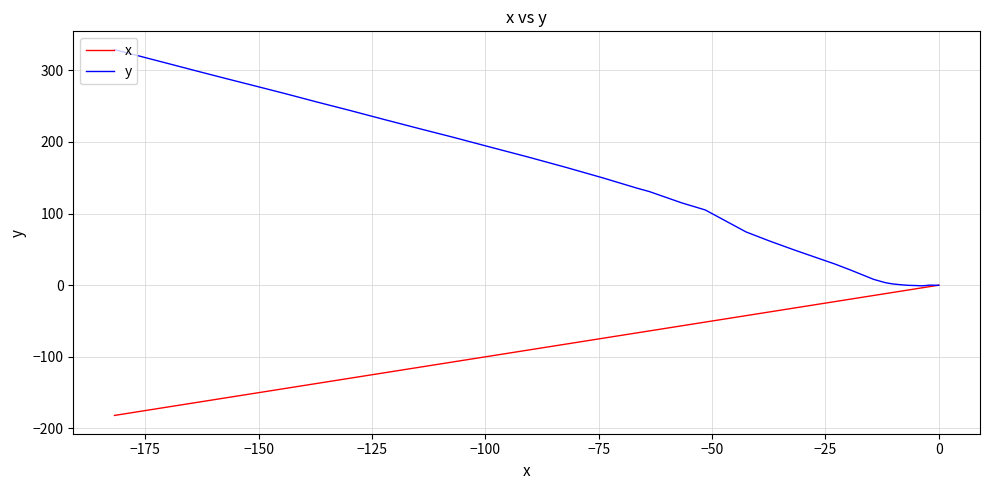

Reading left to right, transcribe all the data shown in this chart.

x: 0.0	-0.2	-1.9	-2.6	-3.6	-5.1	-6.8	-8.0	-9.0	-10.1	-11.7	-12.8	-14.4	-16.5	-19.4	-22.9	-27.1	-31.8	-37.3	-42.5	-51.5	-56.7	-63.8	-66.6	-74.0	-82.2	-90.7	-98.9	-107.0	-114.8	-122.4	-130.0	-137.1	-144.1	-150.6	-157.2	-163.7	-170.1	-176.0	-181.8
y: 0.0	-0.2	0.1	-0.3	-0.9	-0.5	-0.2	0.4	1.0	1.7	3.4	5.3	8.2	13.6	21.0	29.5	38.7	49.0	61.6	74.3	105.0	114.9	130.6	135.5	149.6	164.4	179.1	192.7	206.3	218.9	231.4	244.1	255.6	267.3	277.8	288.4	299.0	309.6	319.3	328.8